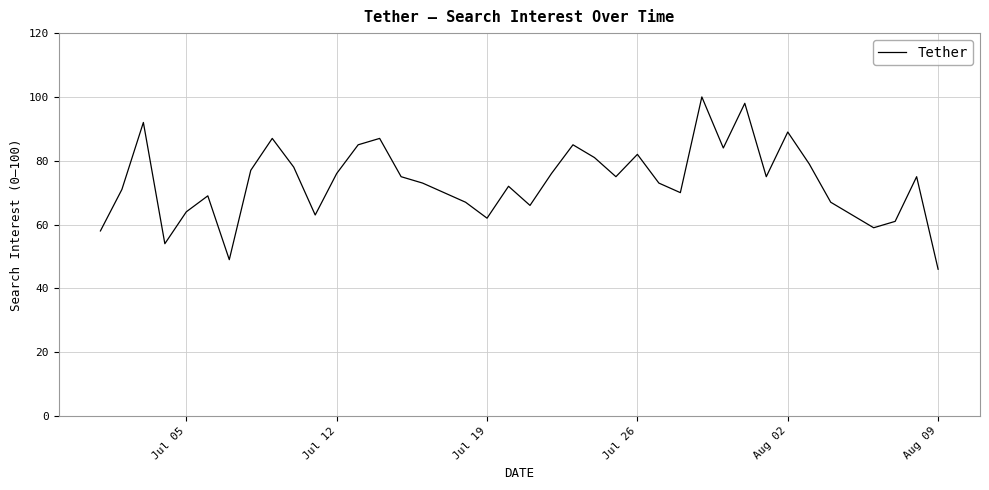

What is the difference between the maximum and minimum values?

54